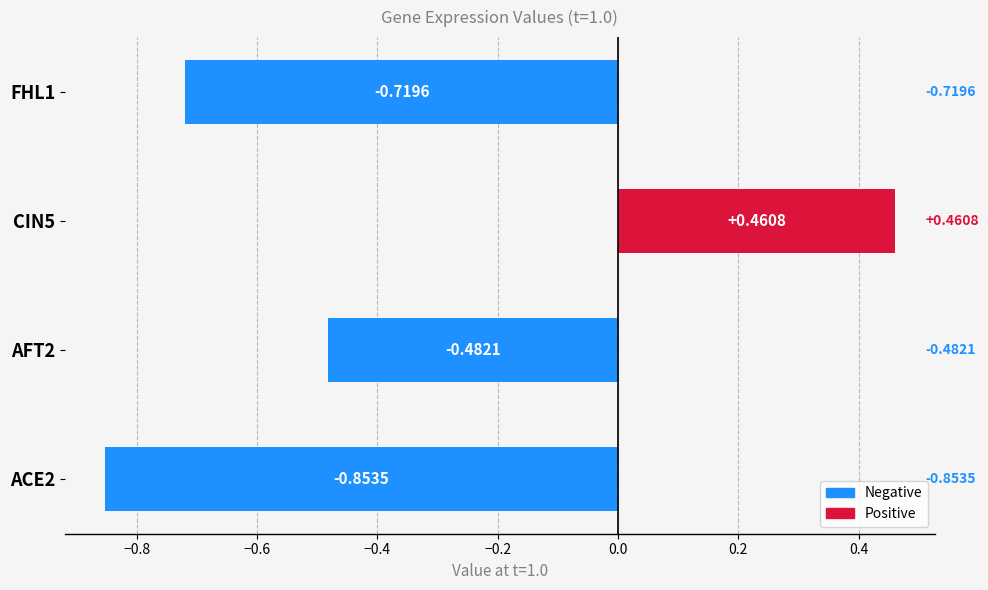

What is the sum of all values?

-1.6